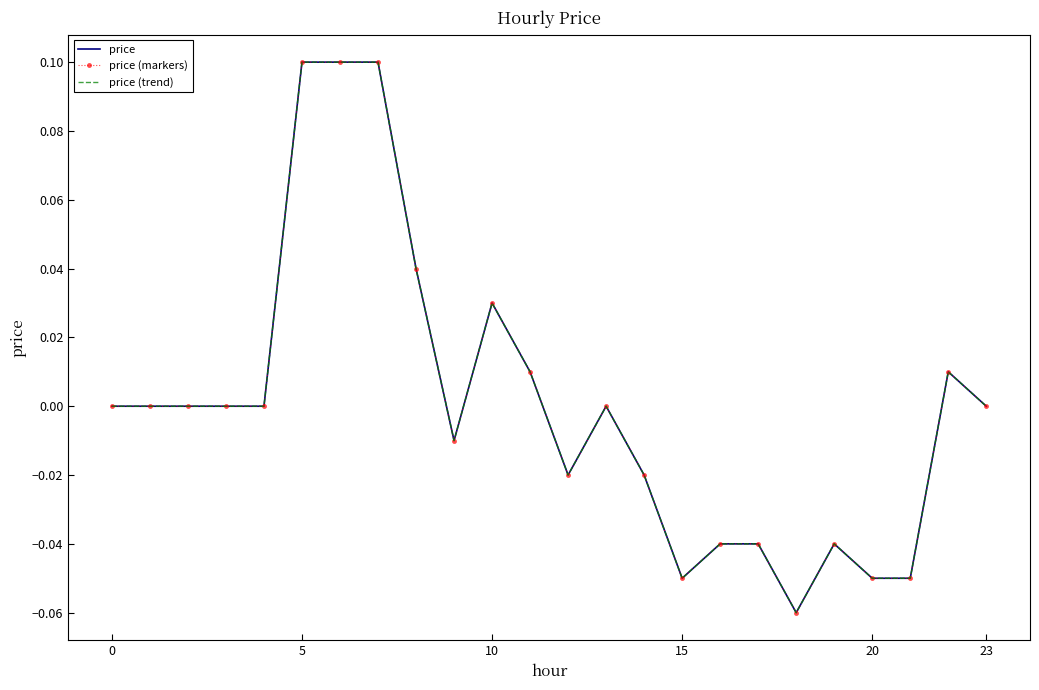

At which category does the chart reach its minimum across all series?

18